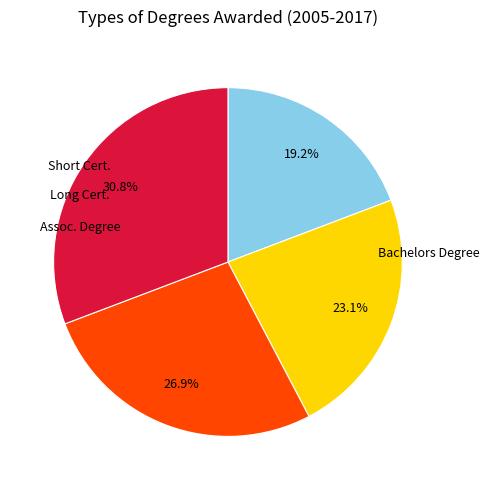

Is there a majority slice in this chart?

No